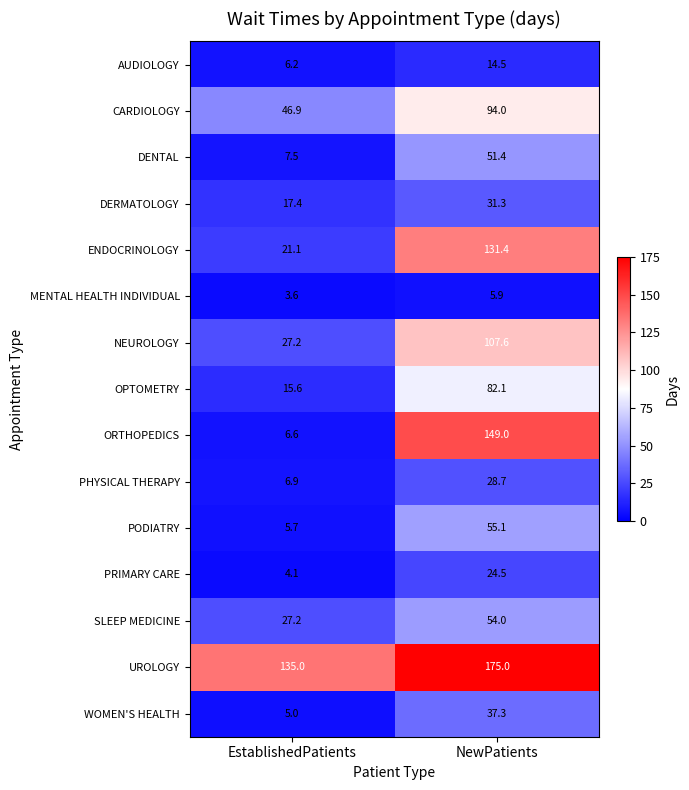

The value of PRIMARY CARE at EstablishedPatients is 4.1. True or false?

True